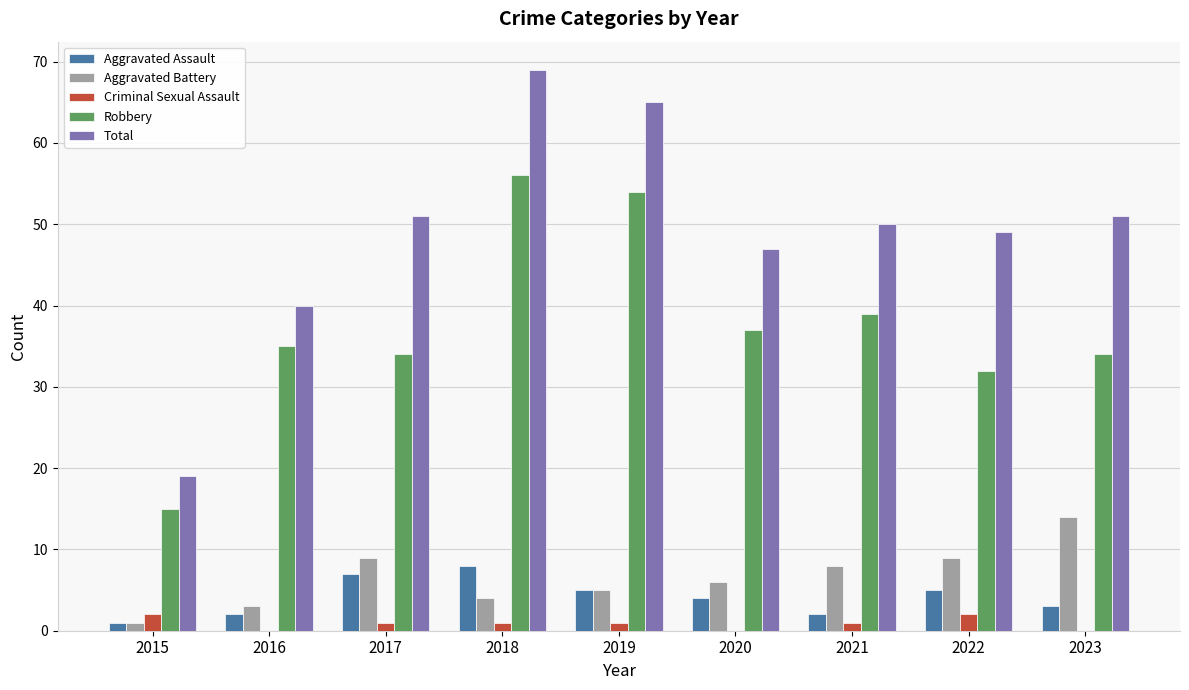

At which category is the sum across all series the highest?

2018